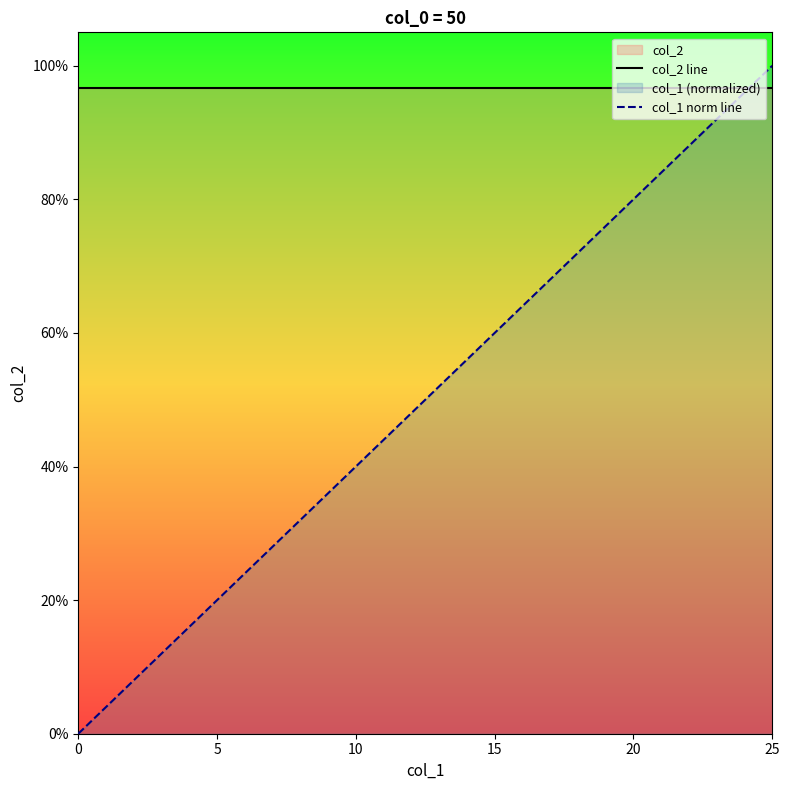

At which category is the sum across all series the highest?

25